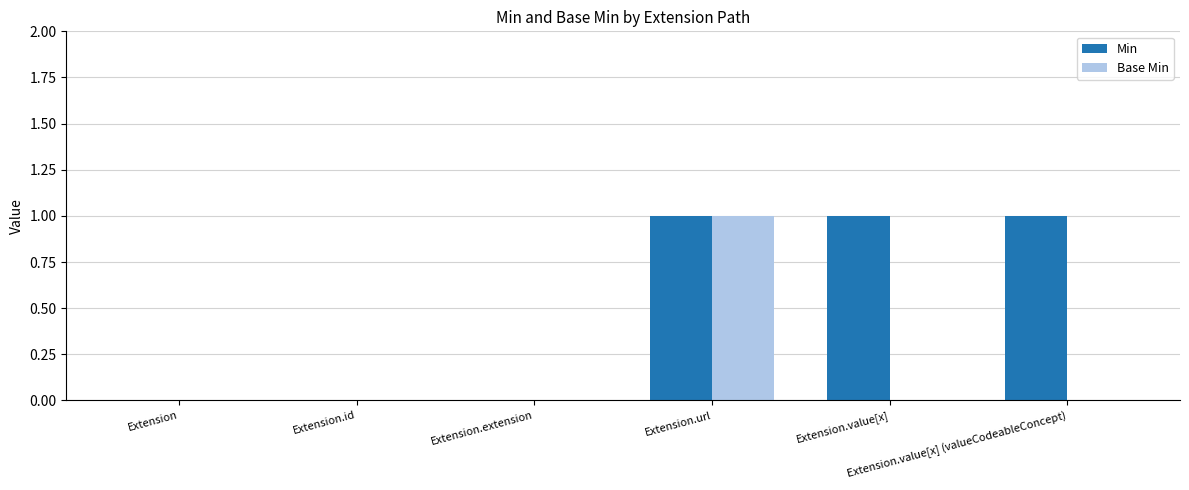

Which series has the largest total across all categories?

Min